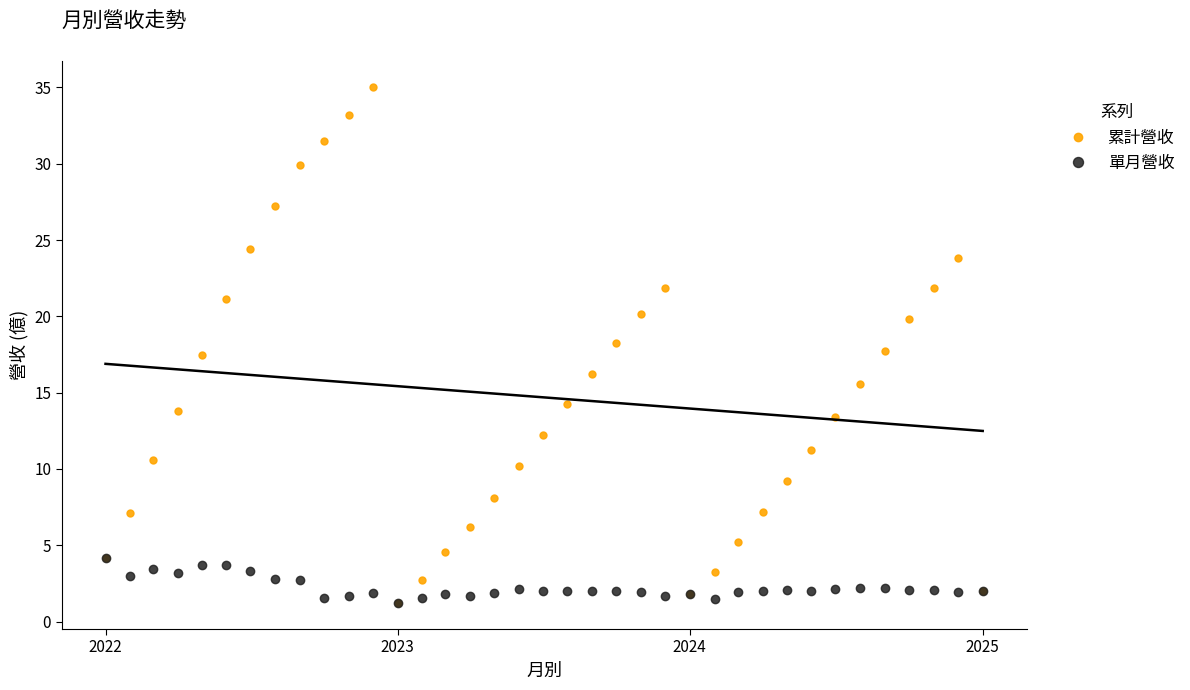

What is the maximum value for 累計營收?

35.1